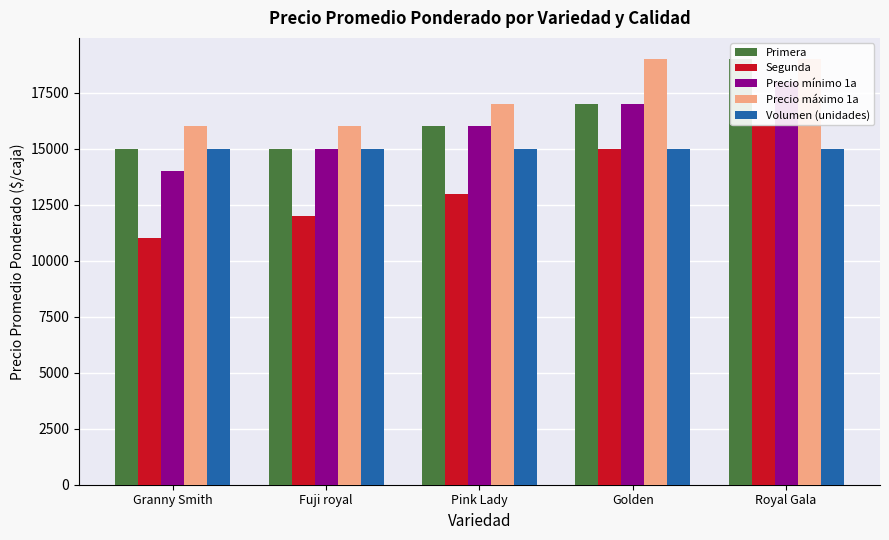

At which category is the sum across all series the highest?

Royal Gala